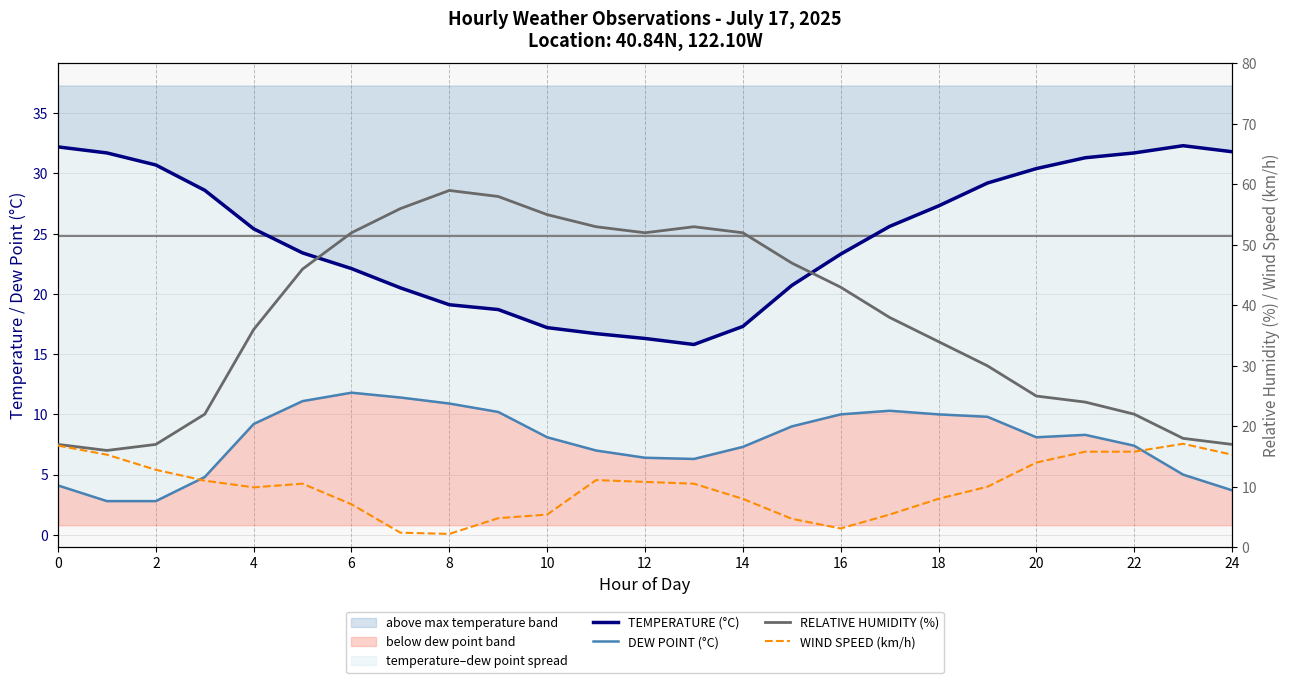

What is the approximate value of WIND SPEED (km/h) at 24?

15.3